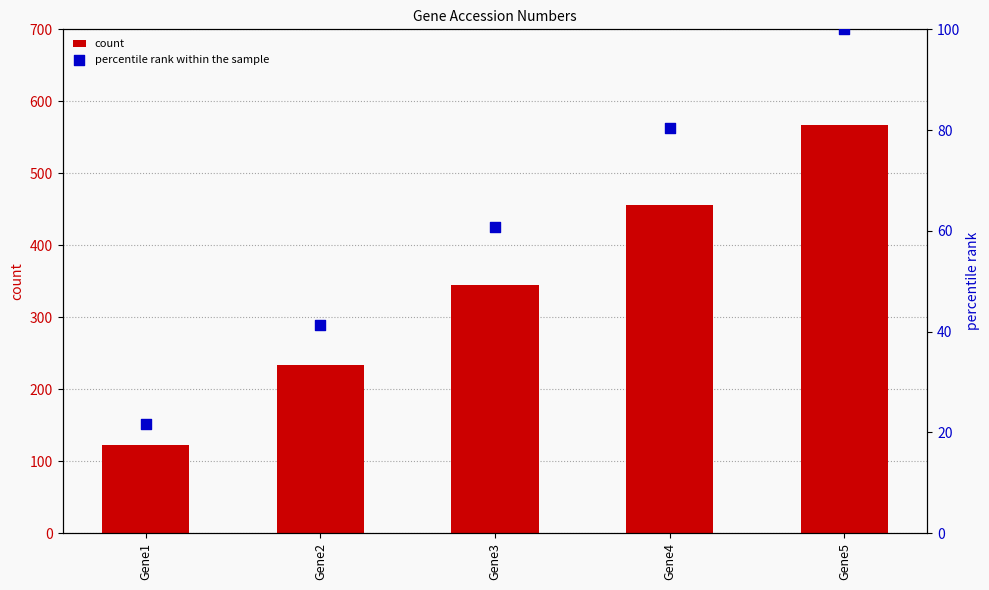

Which series has the widest spread of Y values?

count